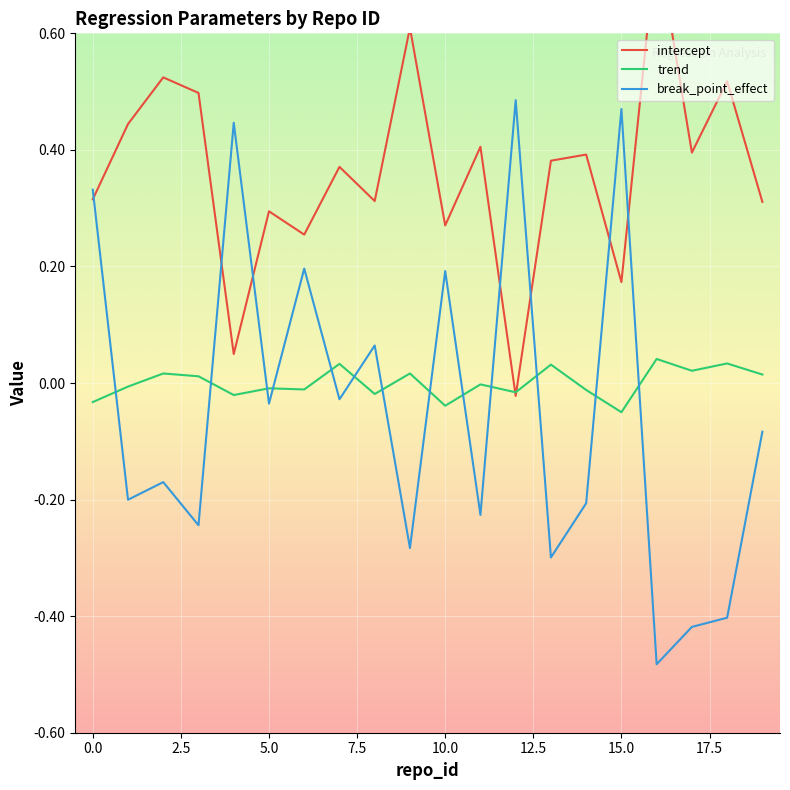

Which series ends up on top after the final intersection of break_point_effect and trend?

trend